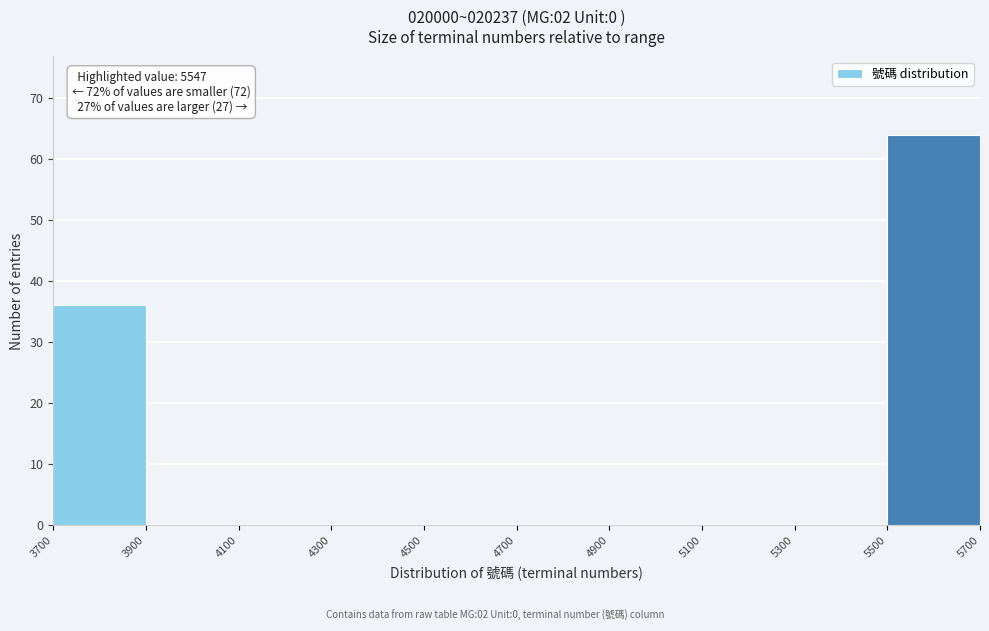

Which range on the x-axis has the tallest bar?

5500 to 5700